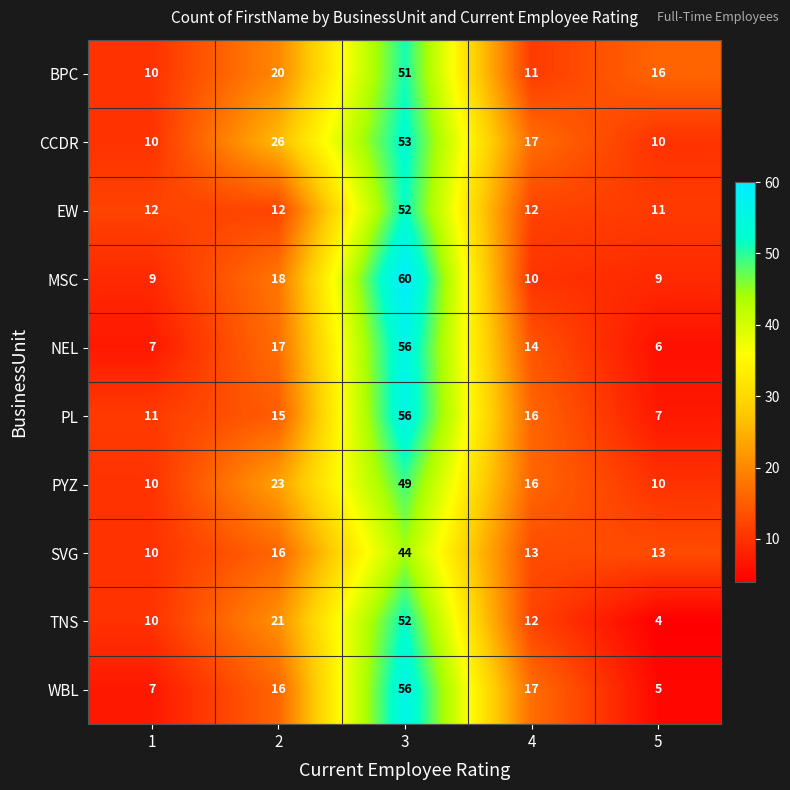

What is the approximate value of WBL at 3, to the nearest 5?

55